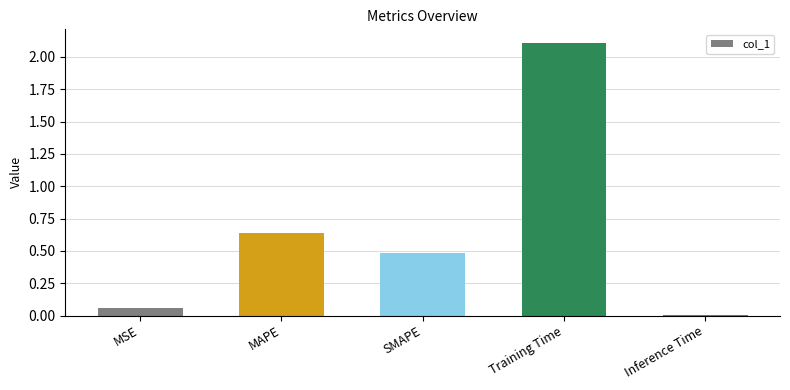

Rank the categories by value from lowest to highest.

Inference Time, MSE, SMAPE, MAPE, Training Time